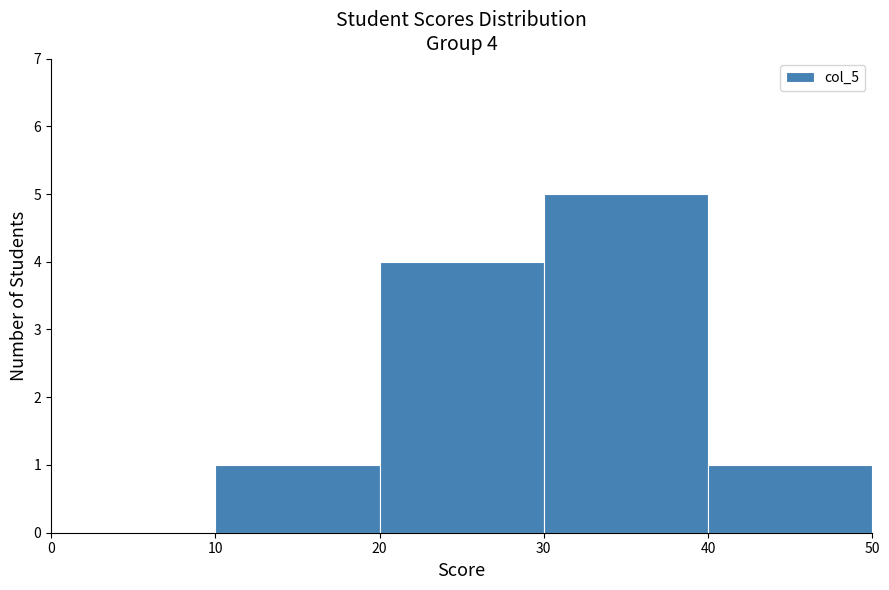

Which range on the x-axis has the tallest bar?

30 to 40